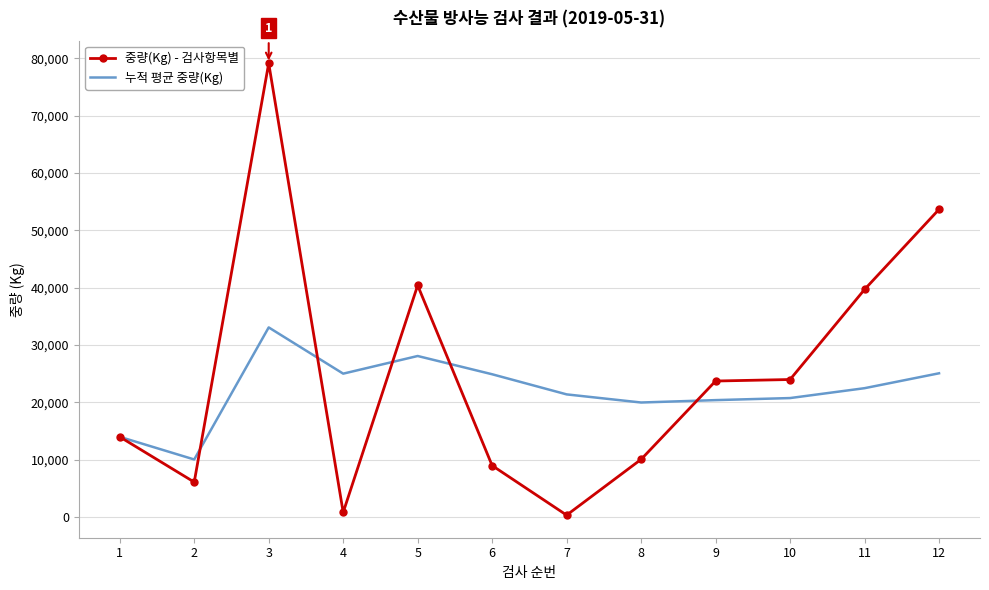

At which category is the sum across all series the highest?

3